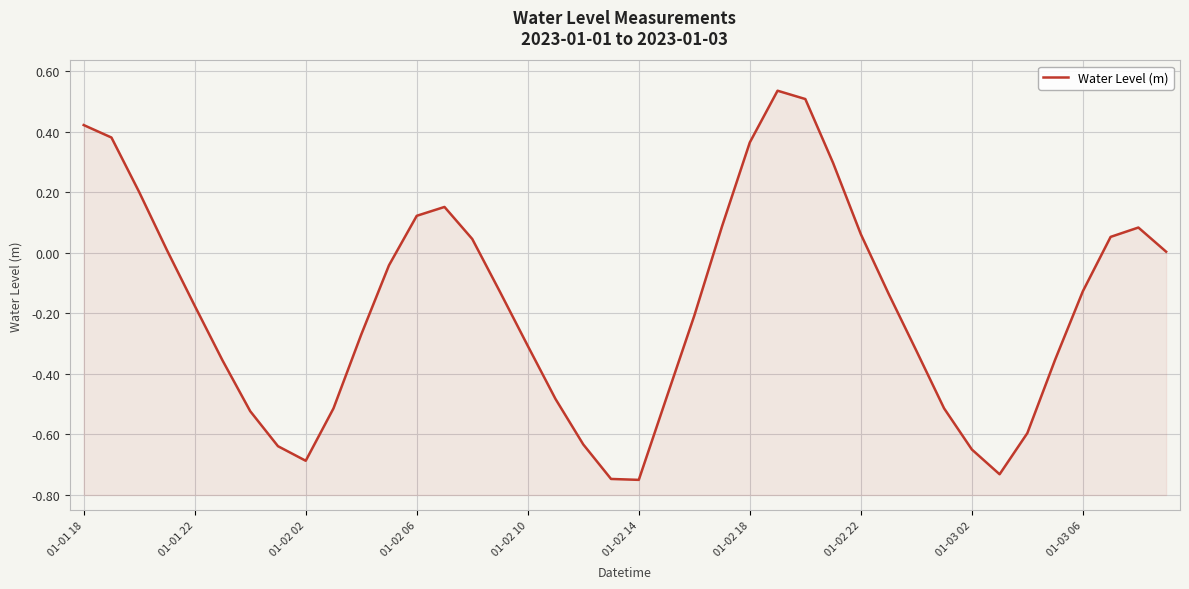

Reading right to left, list all the values displayed in this chart.

0.0	0.1	0.1	-0.1	-0.4	-0.6	-0.7	-0.7	-0.5	-0.3	-0.1	0.1	0.3	0.5	0.5	0.4	0.1	-0.2	-0.5	-0.8	-0.7	-0.6	-0.5	-0.3	-0.1	0.0	0.2	0.1	-0.0	-0.3	-0.5	-0.7	-0.6	-0.5	-0.4	-0.2	0.0	0.2	0.4	0.4